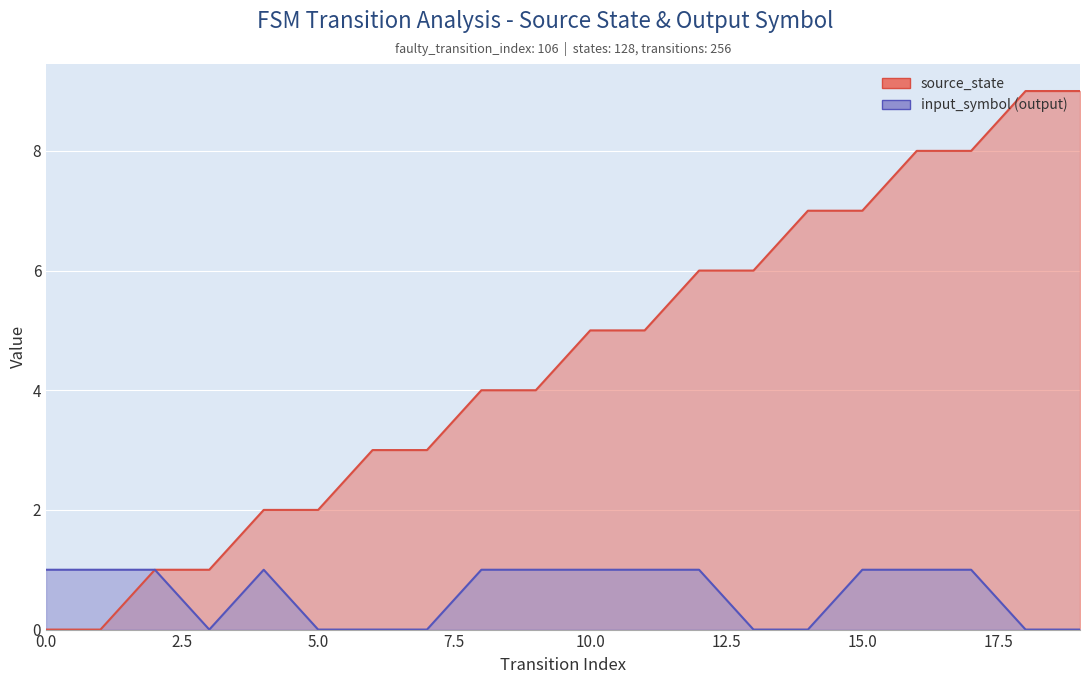

Which category has the highest value in the source_state series?

18